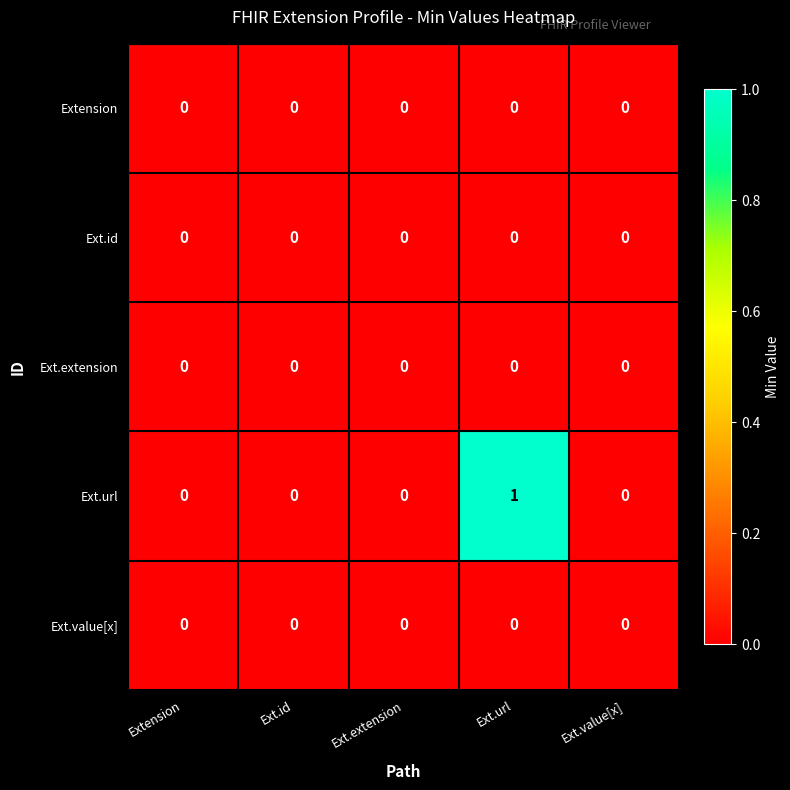

Which series has the largest total across all categories?

Ext.url